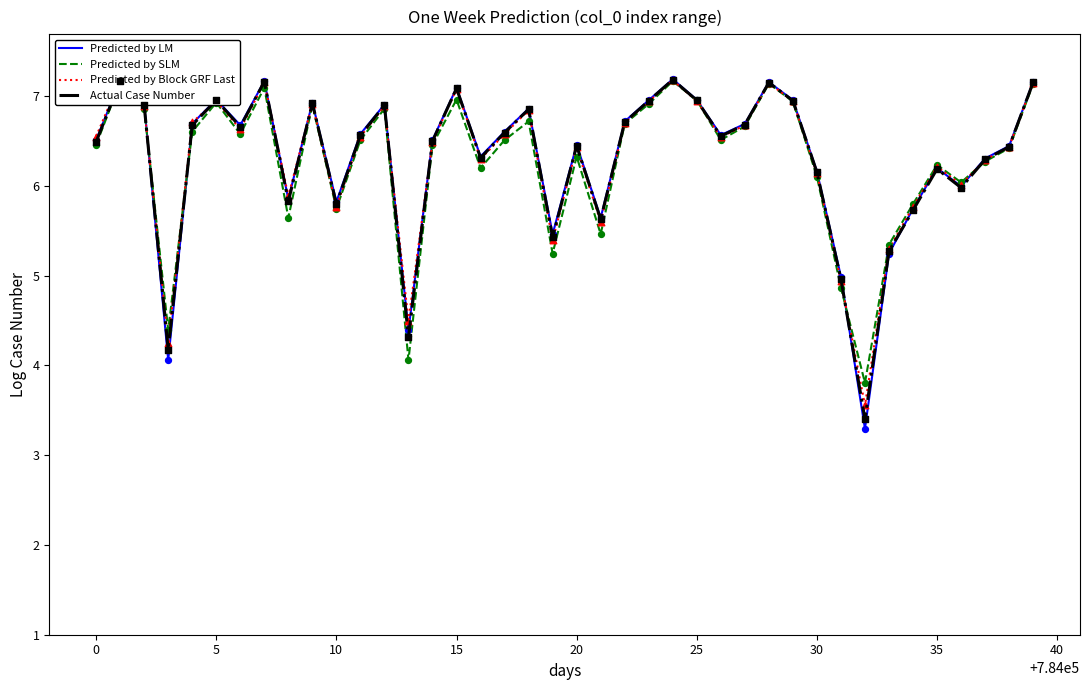

Which series has the largest Y range (max minus min)?

Predicted by LM